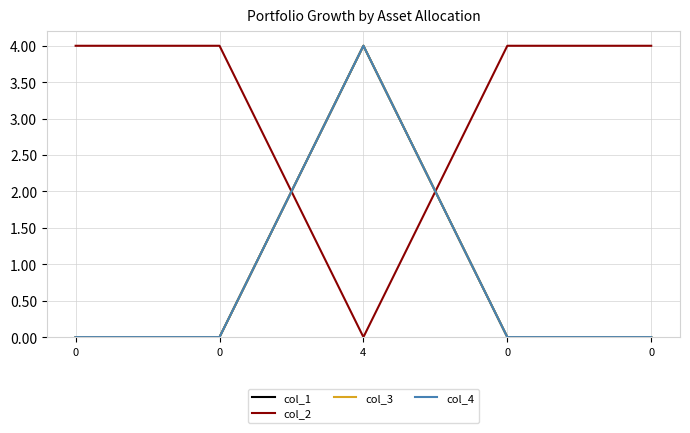

Which series has the largest range (max minus min)?

col_1